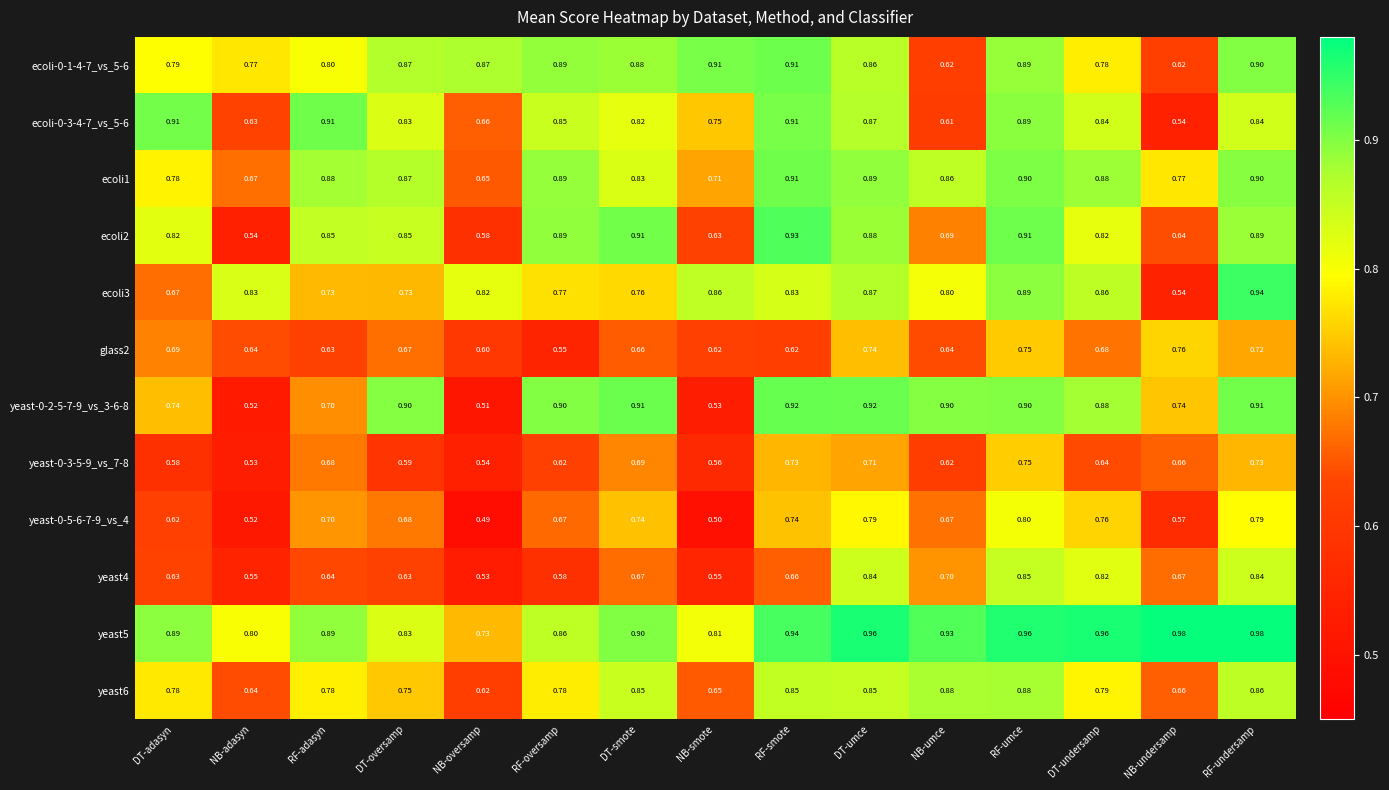

Which series has the largest total across all categories?

yeast5